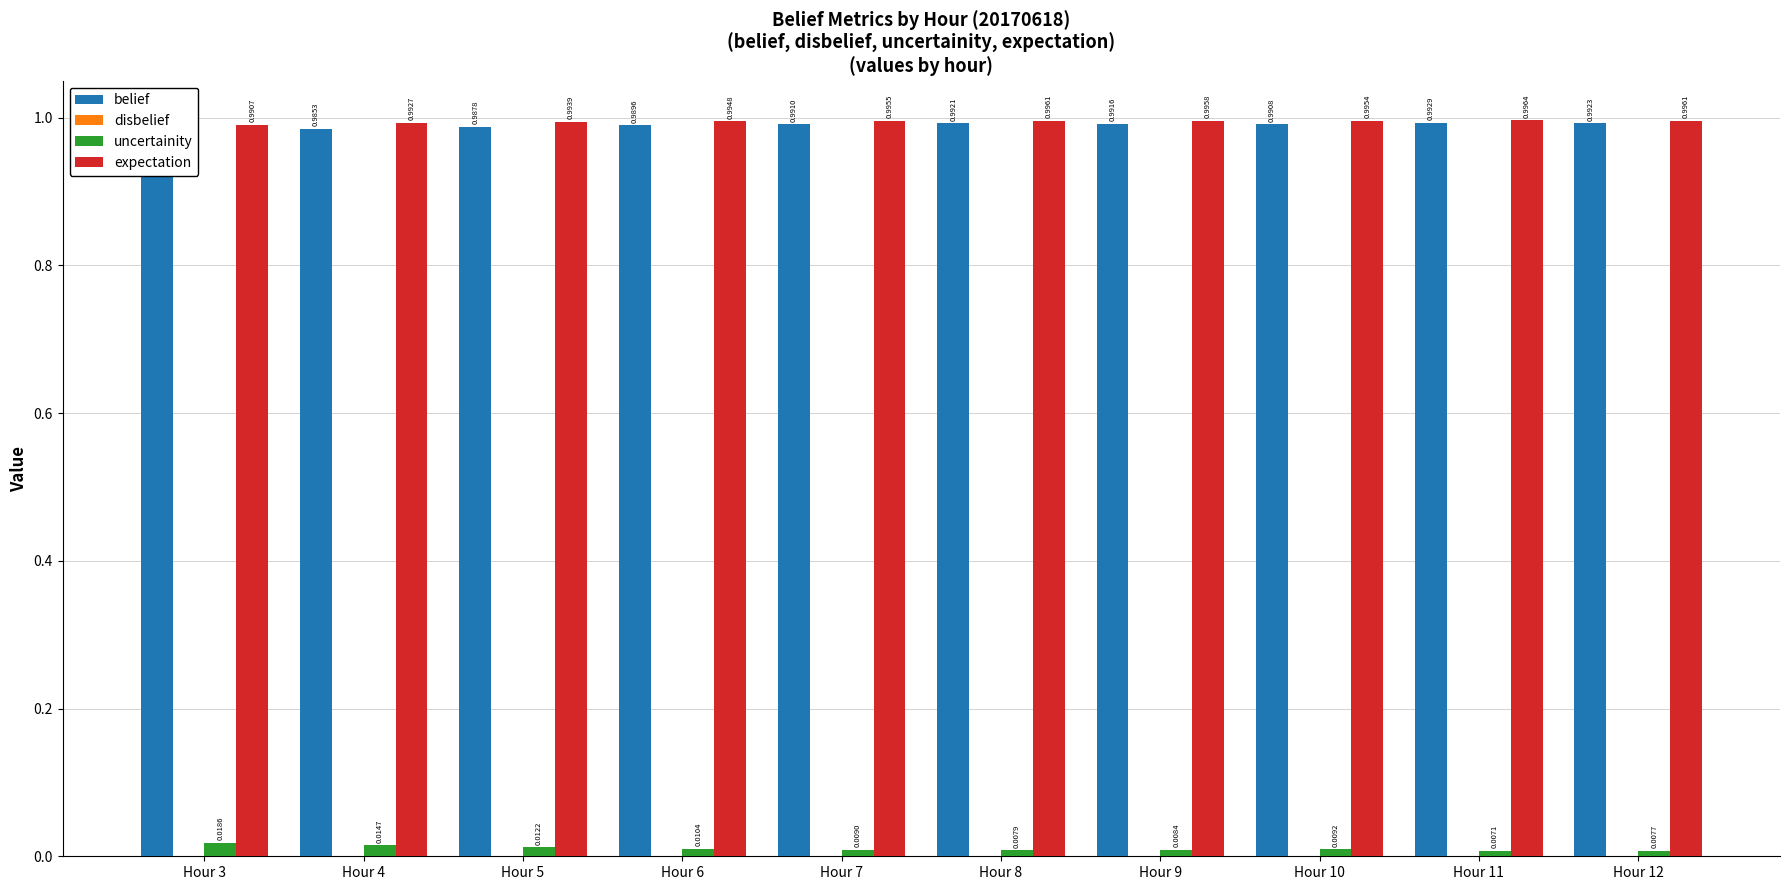

Between Hour 5 and Hour 7, which is larger?

Hour 7